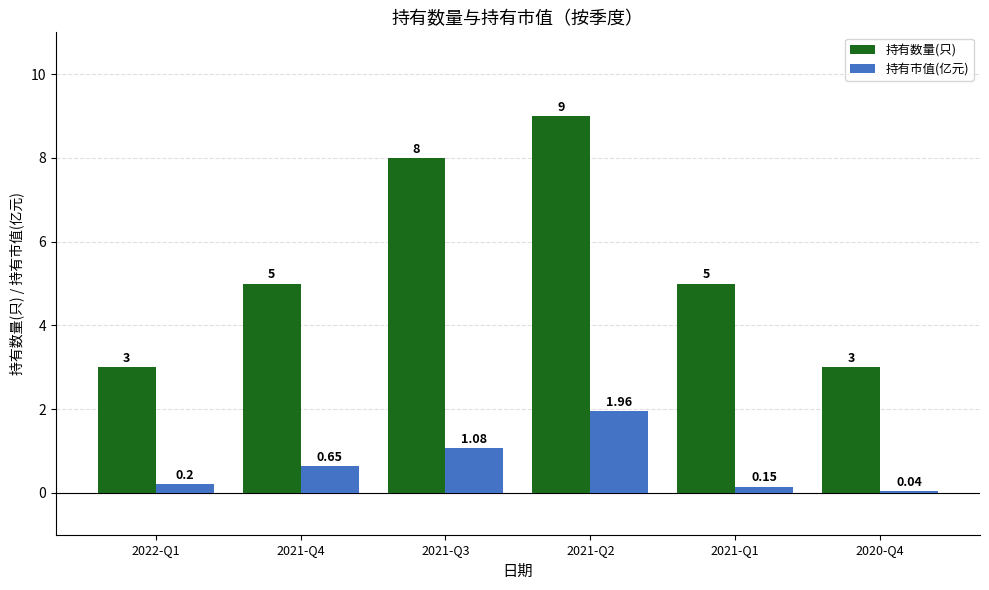

List the series in order of their peak value, lowest first.

持有市值(亿元), 持有数量(只)